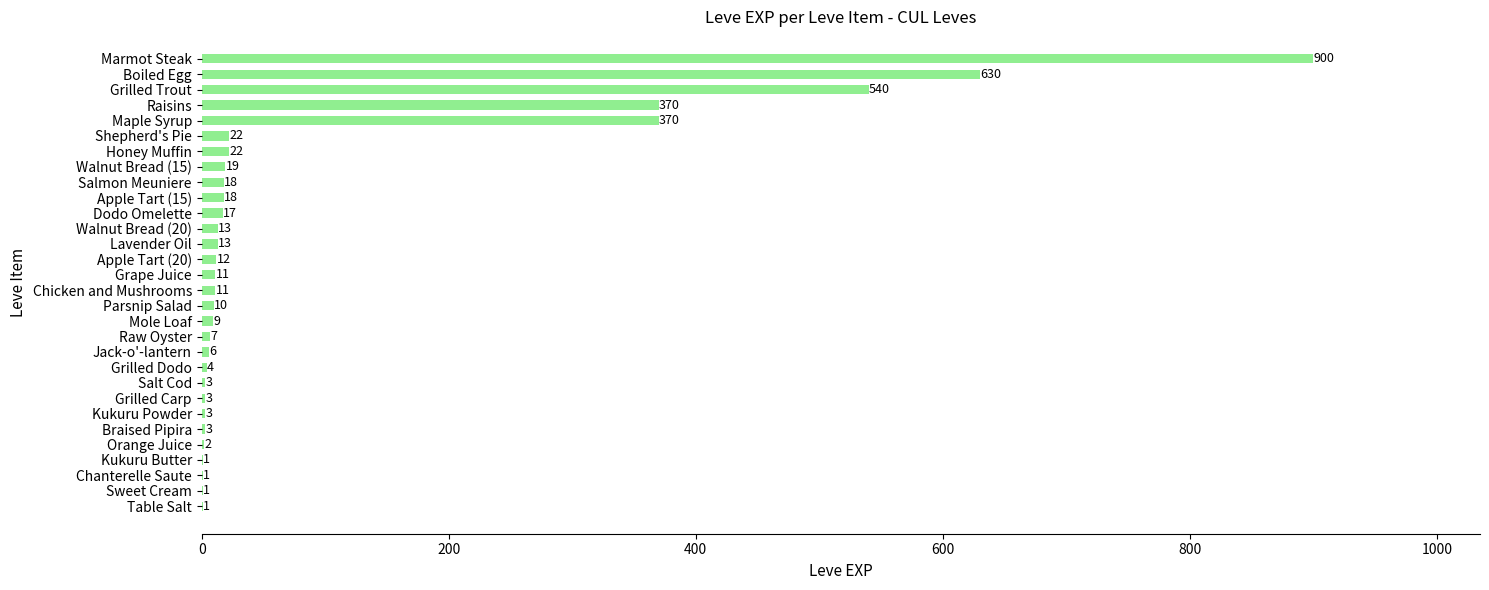

At which category does the chart reach its peak across all series?

Marmot Steak